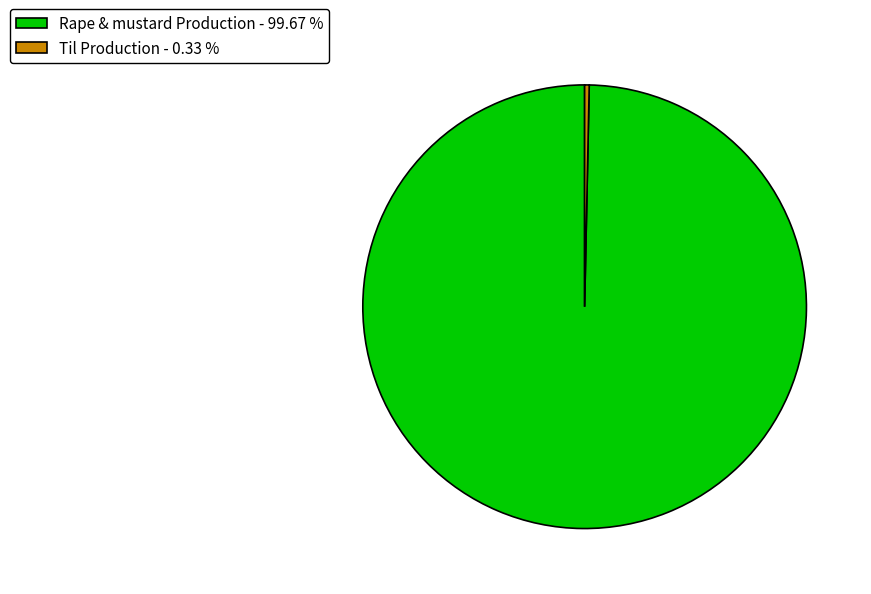

Does any single category account for the majority?

Yes